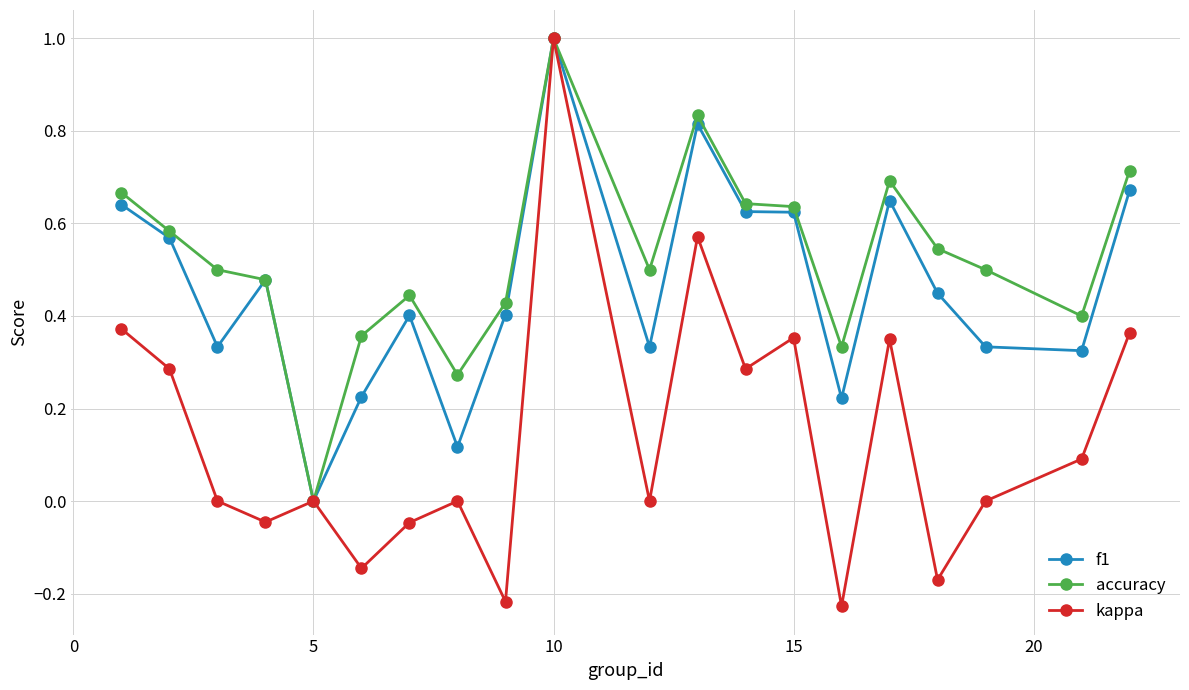

What is the maximum value shown in the chart?

1.0